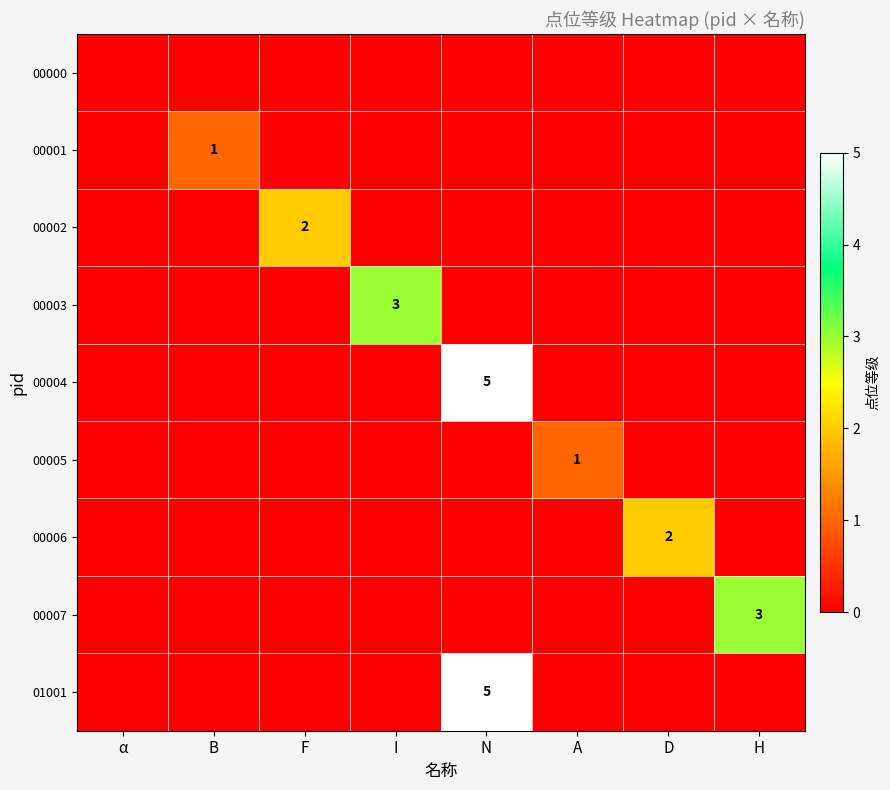

The 00007 series shows 5 at H. True or false?

False